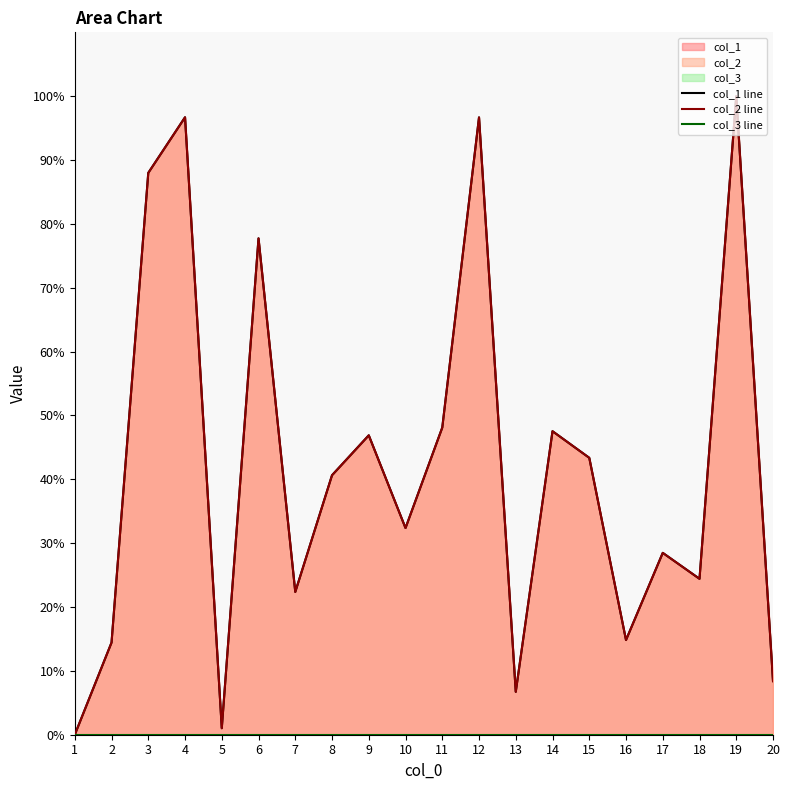

Rank the series by their maximum value, from lowest to highest.

col_3 line, col_1 line, col_2 line